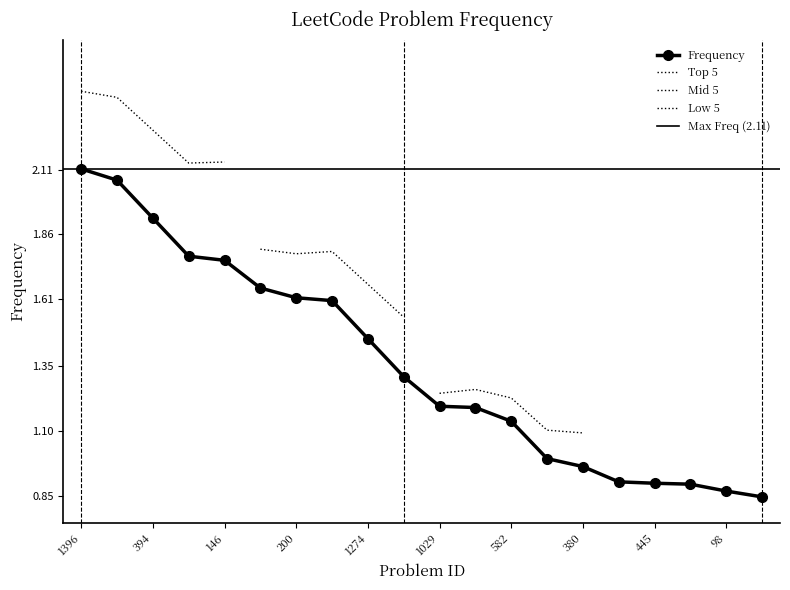

What is the label of the 3rd point from the right?

42